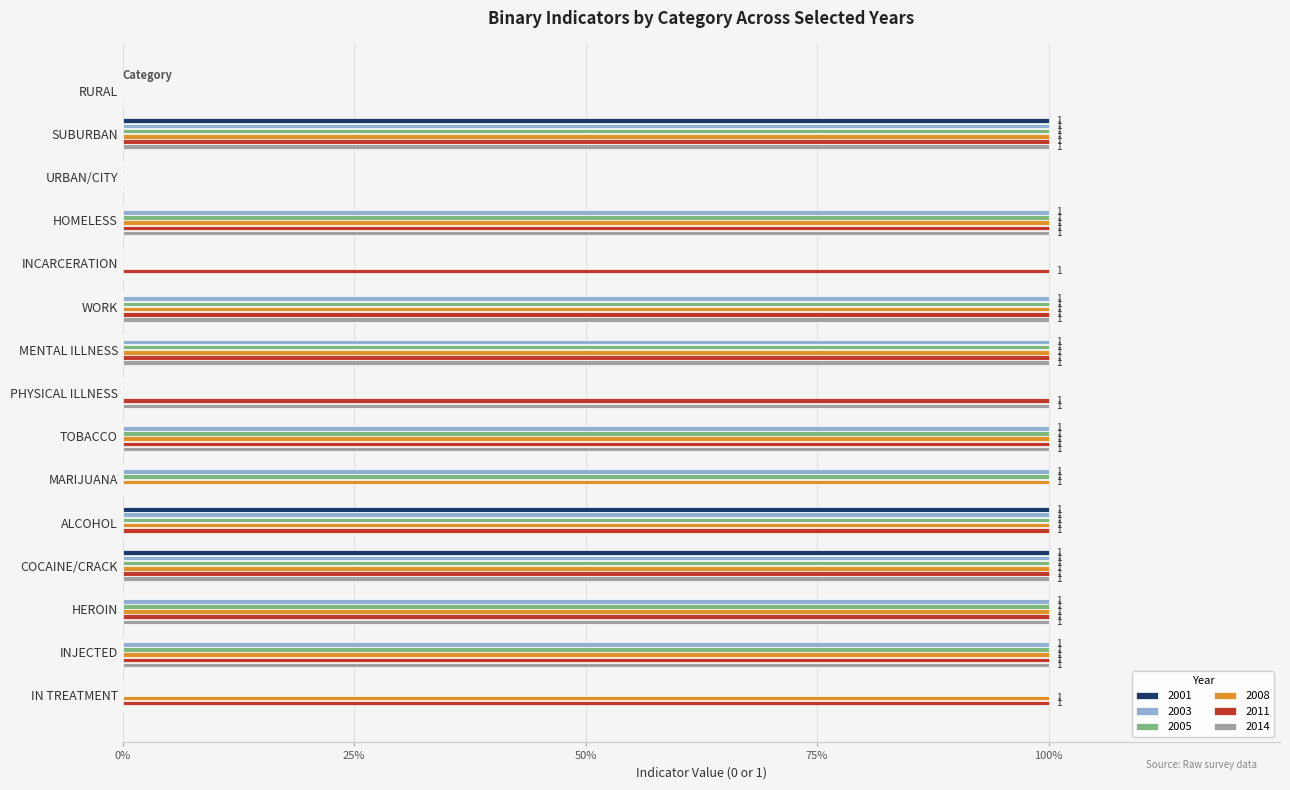

What is the label of the 13th bar from the left?

HEROIN